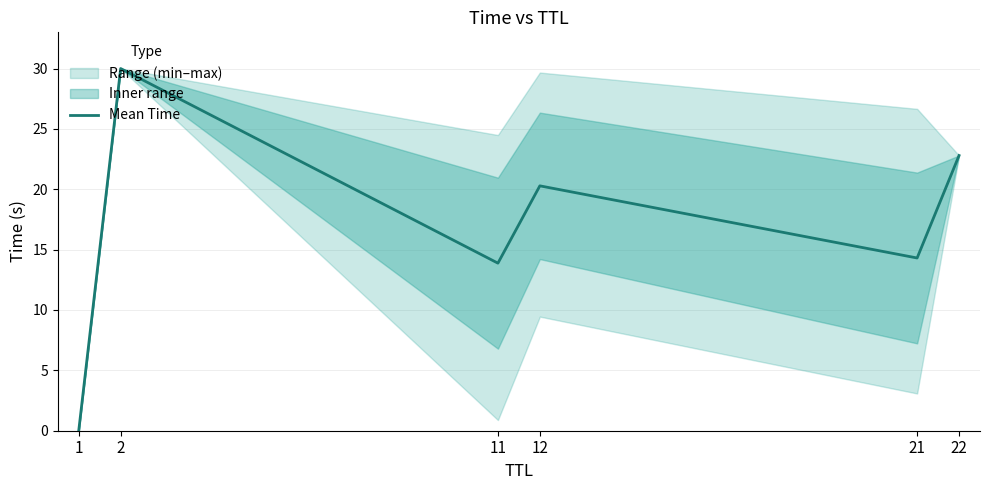

What is the change in value from 11 to 22?

+8.9